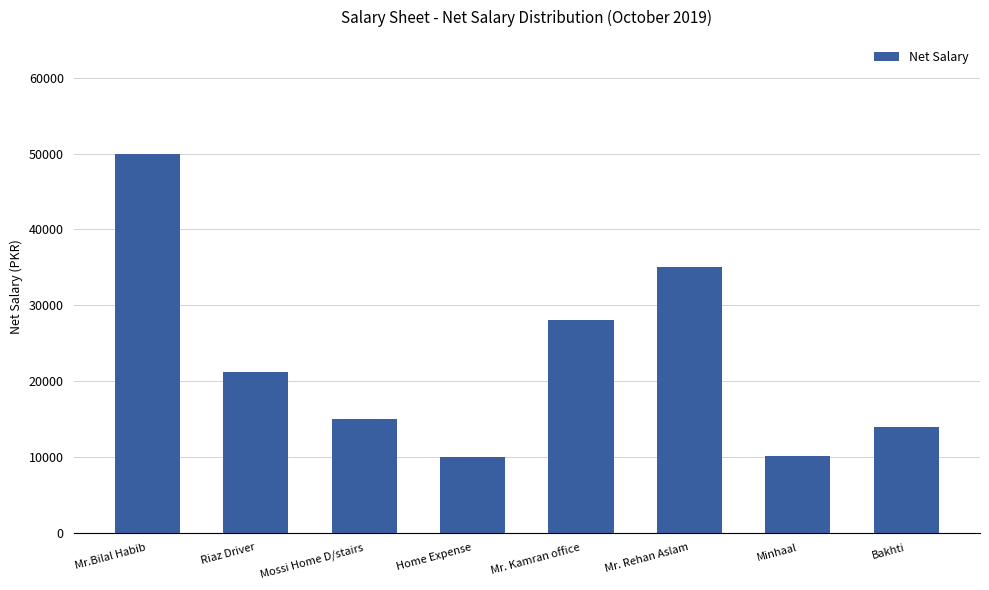

What is the change in value from Mr.Bilal Habib to Bakhti?

-36000.0